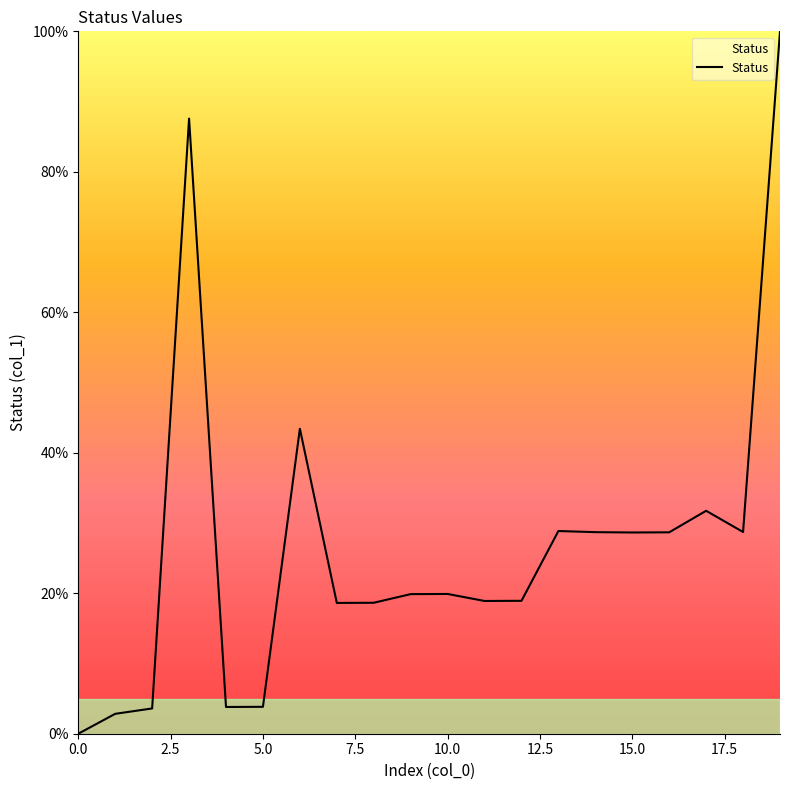

What is the difference between the maximum and minimum values?

100.0